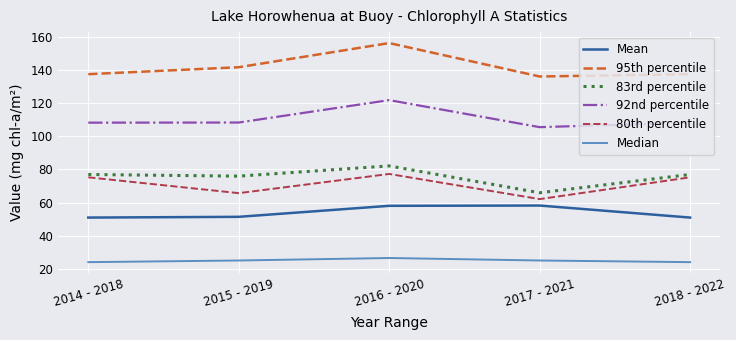

Between 2017 - 2021 and 2018 - 2022, which series saw the biggest shift?

80th percentile